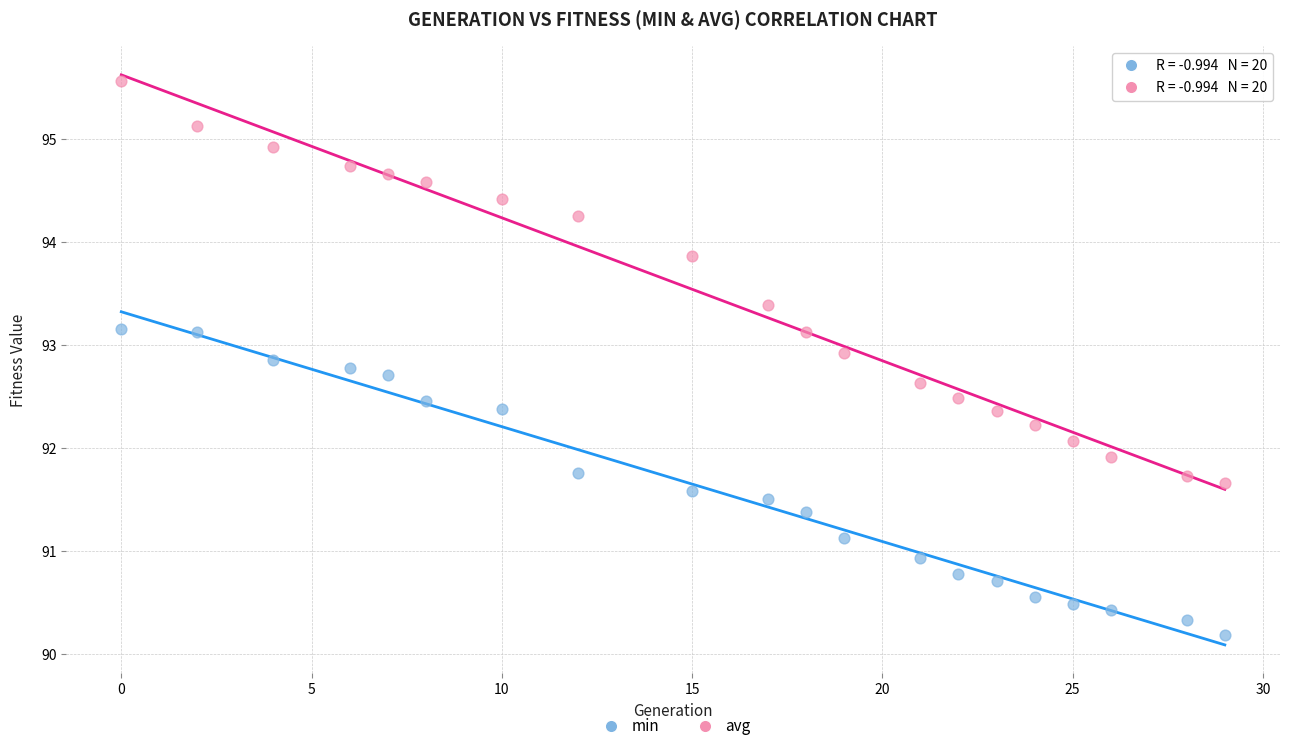

In the min series, what Y value is closest to 91?

90.9